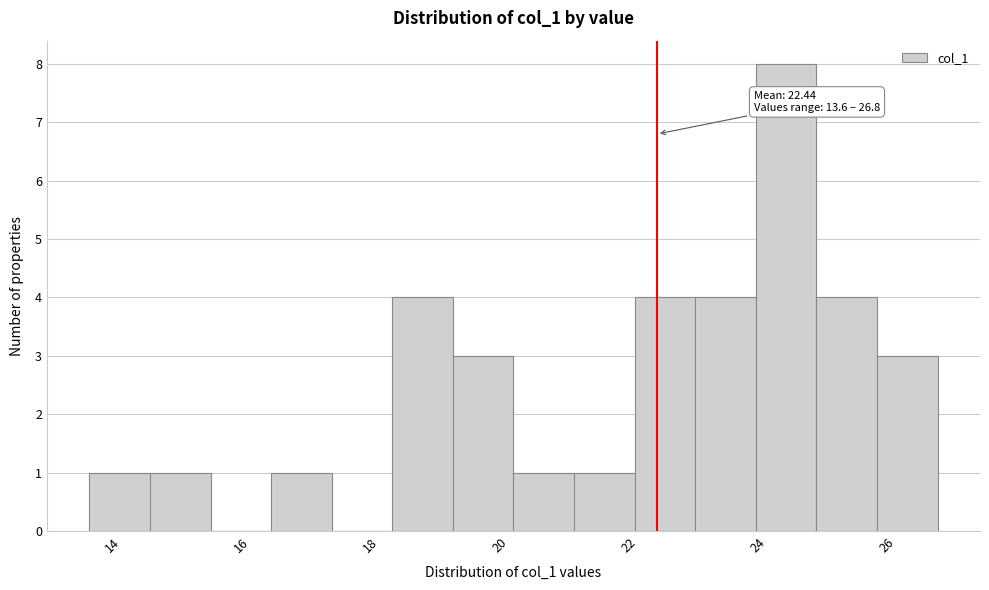

Over which range of the x-axis is the bar tallest?

24.0 to 25.0